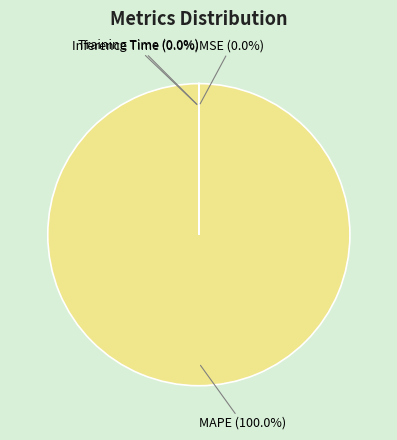

How many slices are in this pie chart?

4